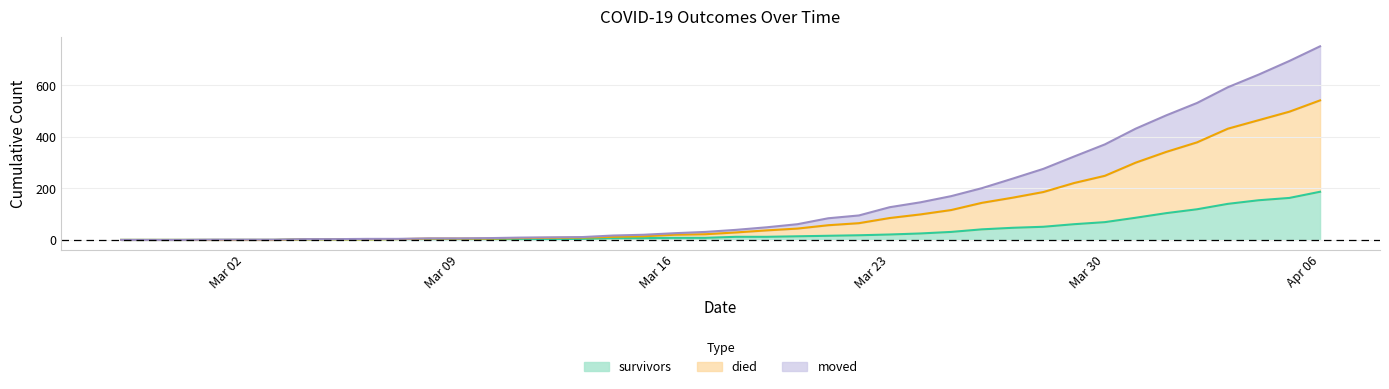

What is the label of the 23rd point from the left?

2020-03-20